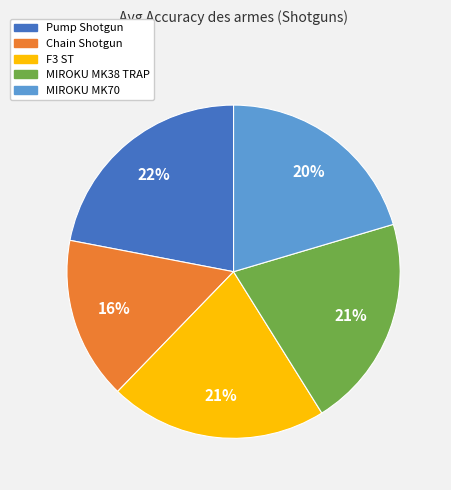

Does Pump Shotgun account for over 50% of the chart?

No